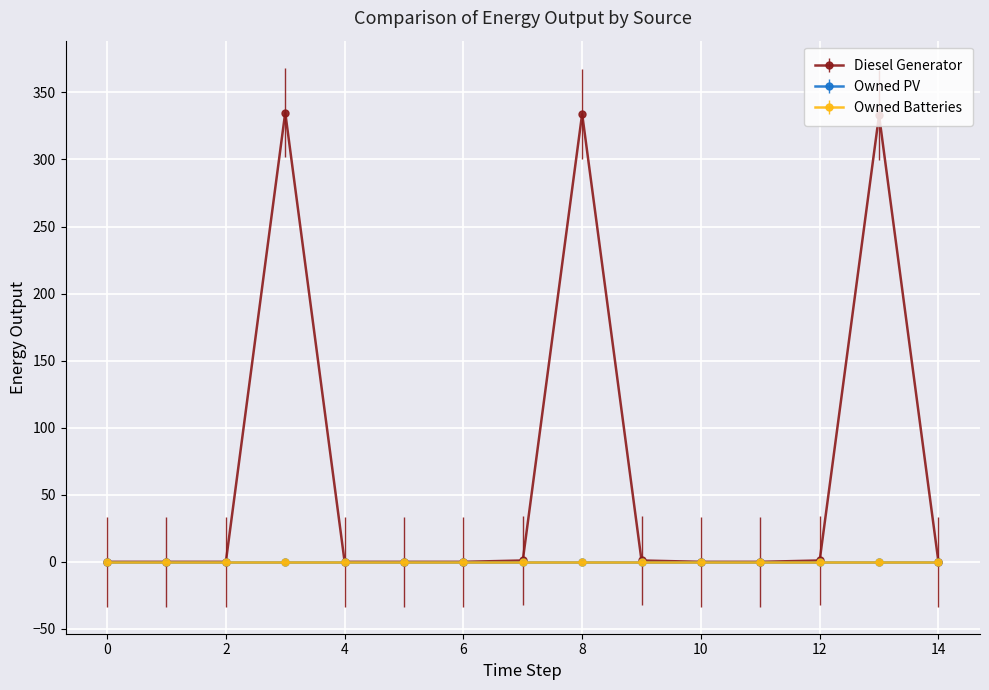

List the labels in order of Owned PV value, largest first.

0, 1, 2, 3, 4, 5, 6, 7, 8, 9, 10, 11, 12, 13, 14